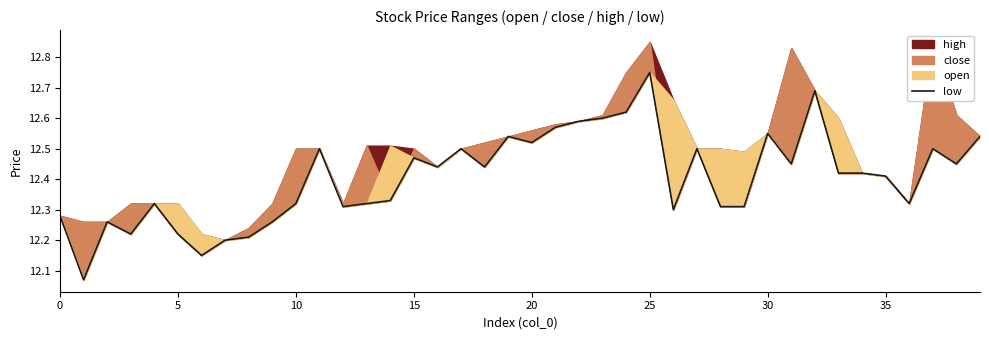

What is the ratio of the value at 28 to the value at 26?

1.0